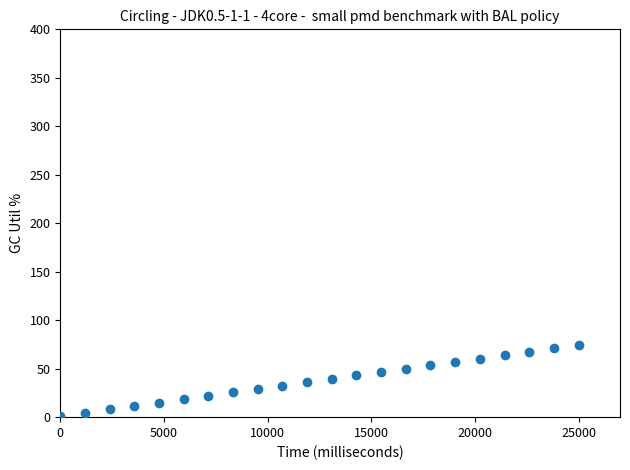

What is the range of Y values (max minus min)?

73.5